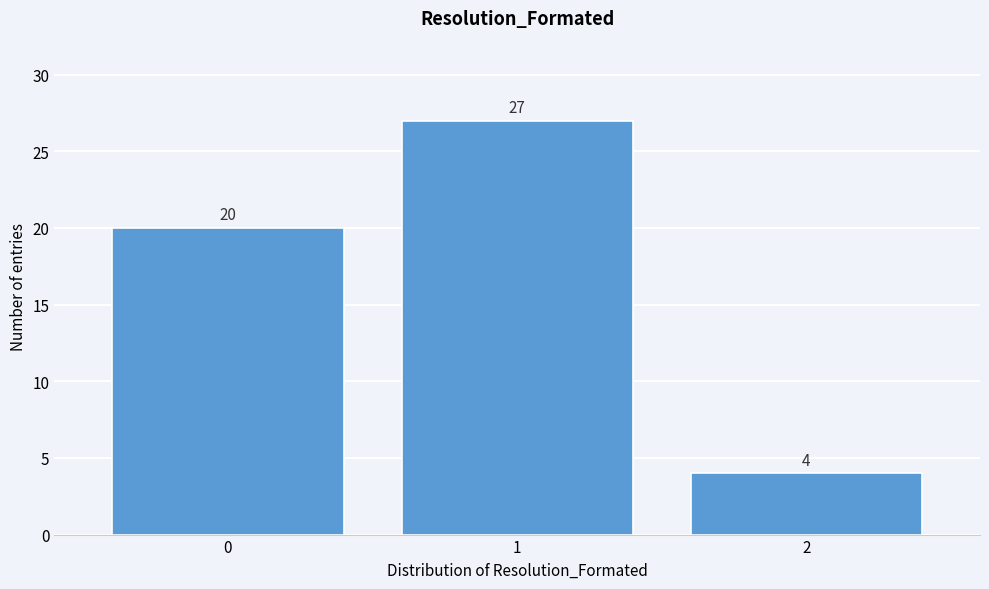

Reading left to right, transcribe all the data shown in this chart.

20	27	4